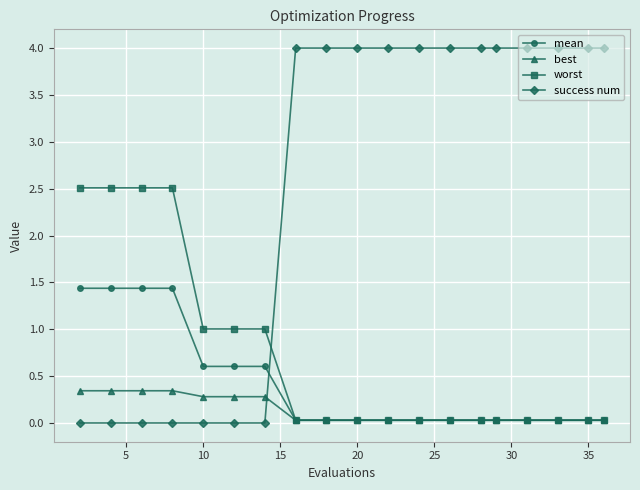

What is the greatest value displayed?

4.0